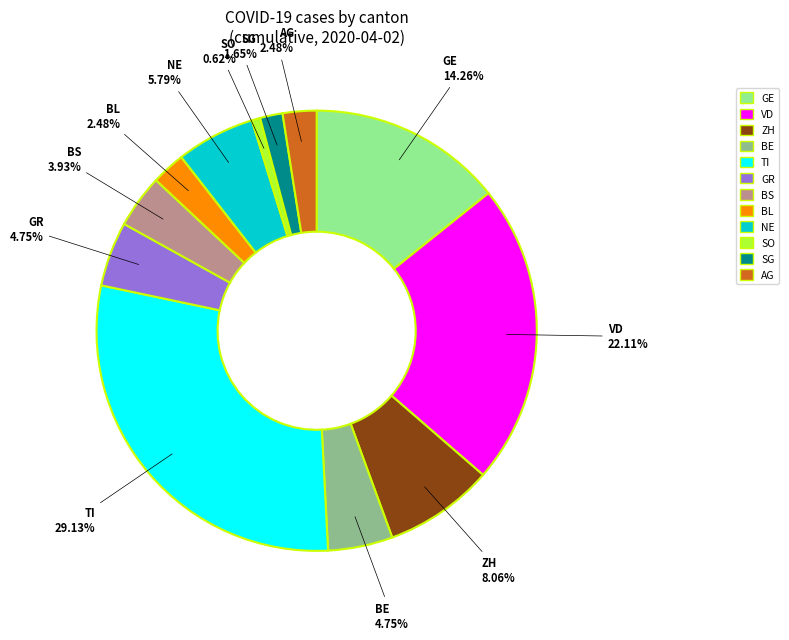

To the nearest percent, what portion does AG represent?

2%